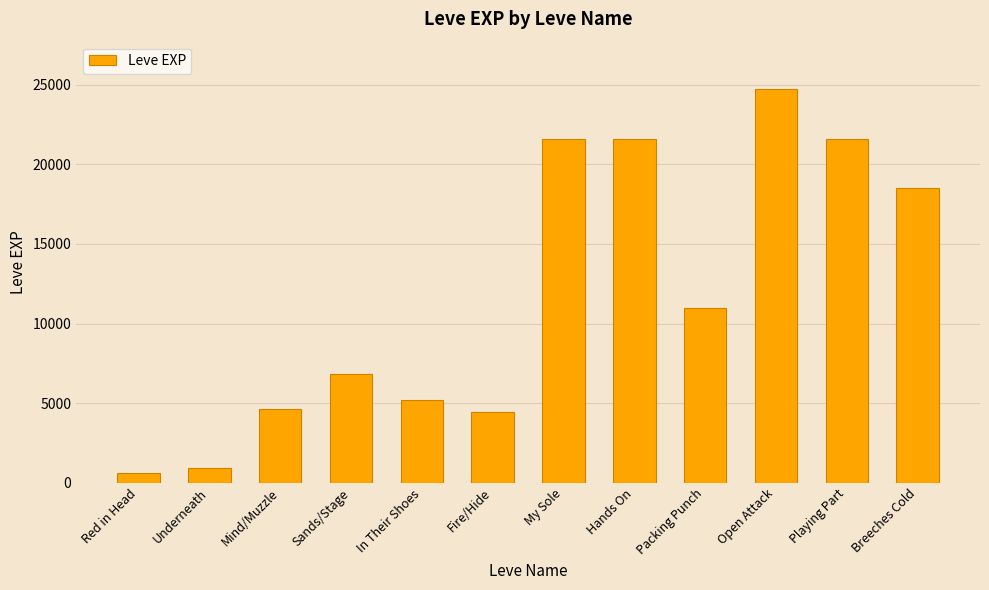

Read the value at Mind/Muzzle, to the nearest 50.

4650